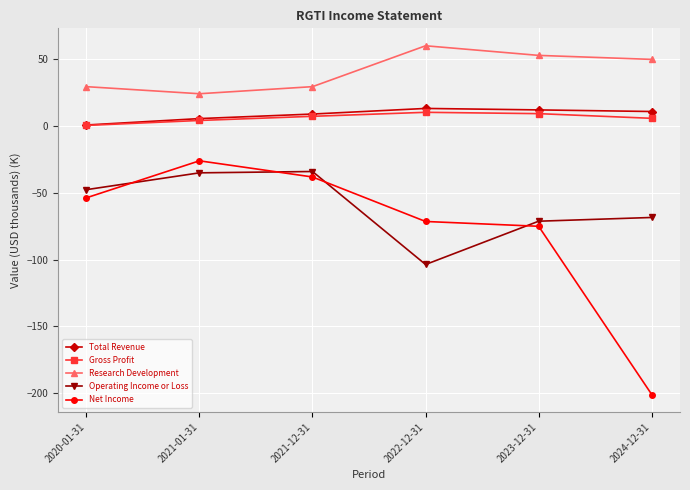

True or false: Operating Income or Loss and Gross Profit intersect in this chart.

False